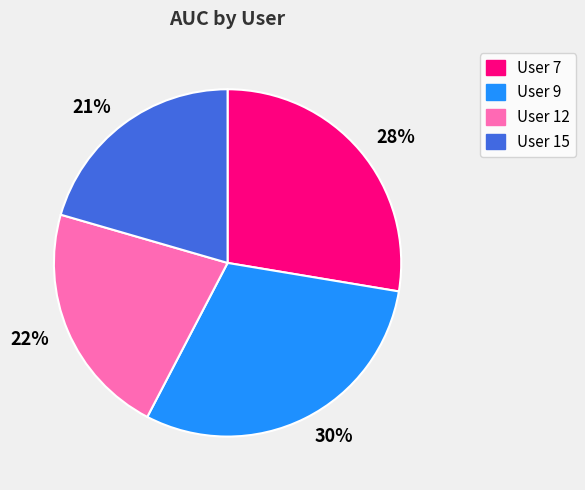

True or false: 22% accounts for 17% of the total.

False